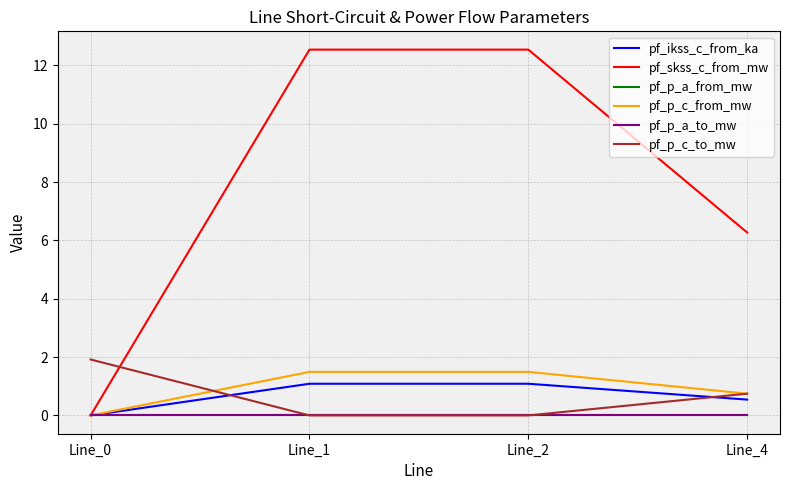

Does the chart display data point markers on the line(s)?

No